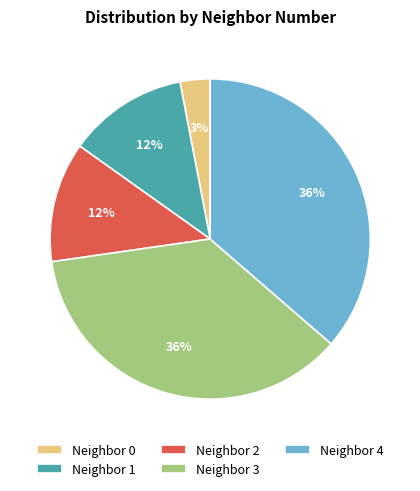

What percentage is the Neighbor 0 slice, to the nearest percent?

3%